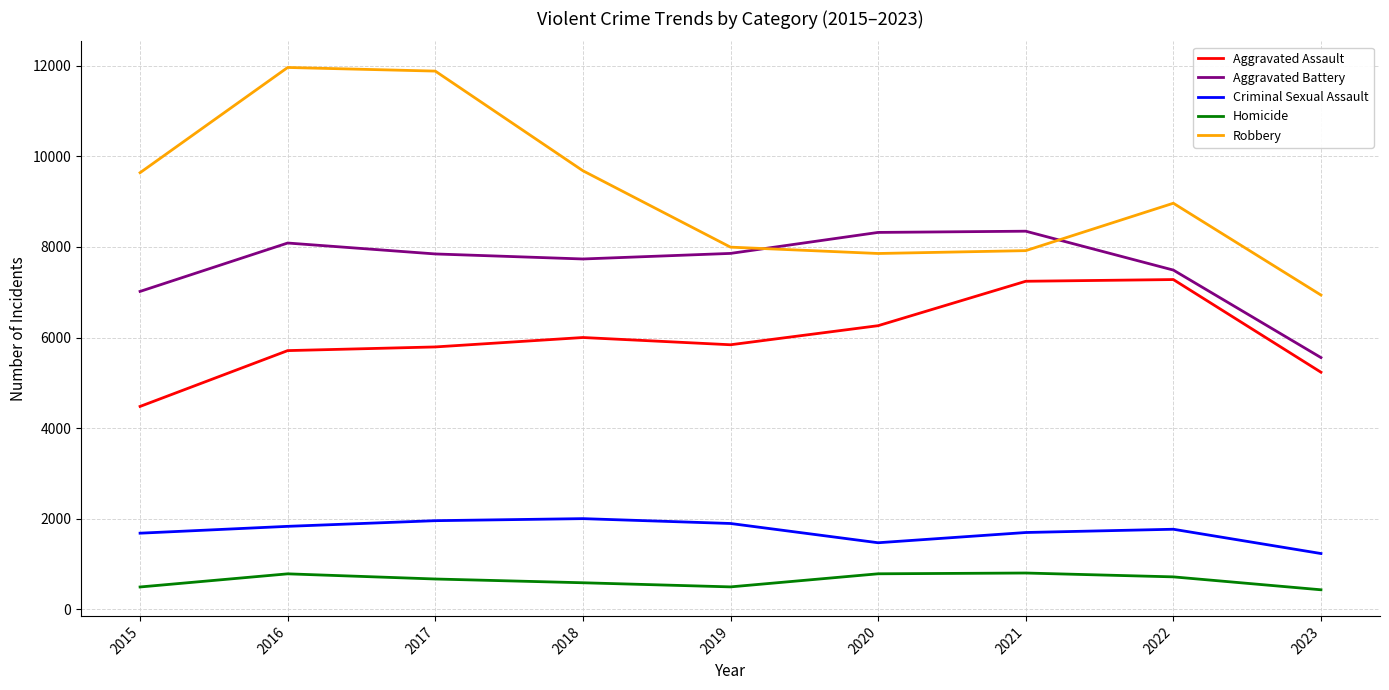

Is it true that Homicide equals 786 at 2016?

True